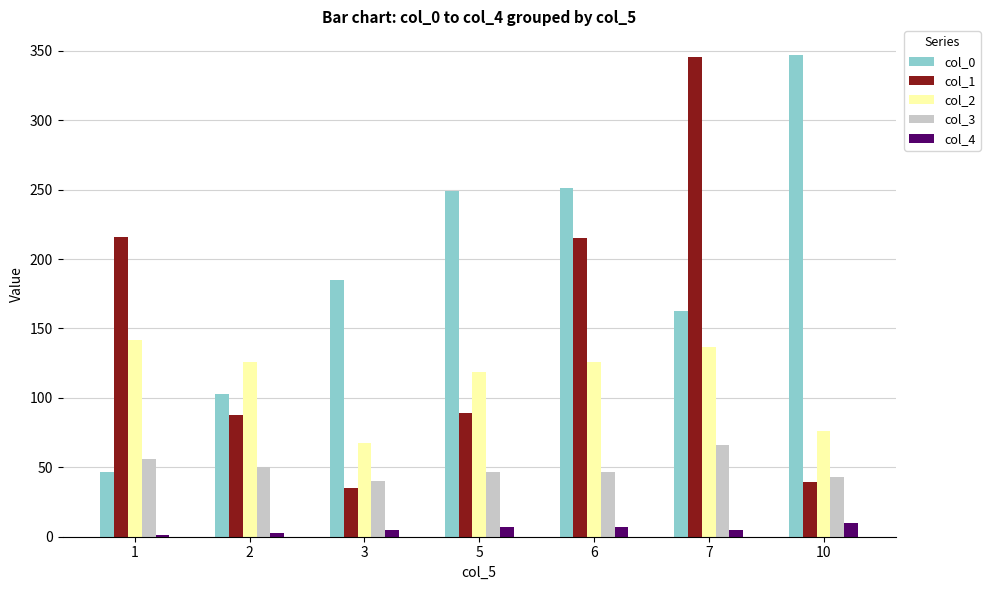

True or false: col_1 has a value of 39.2 at 10.

True